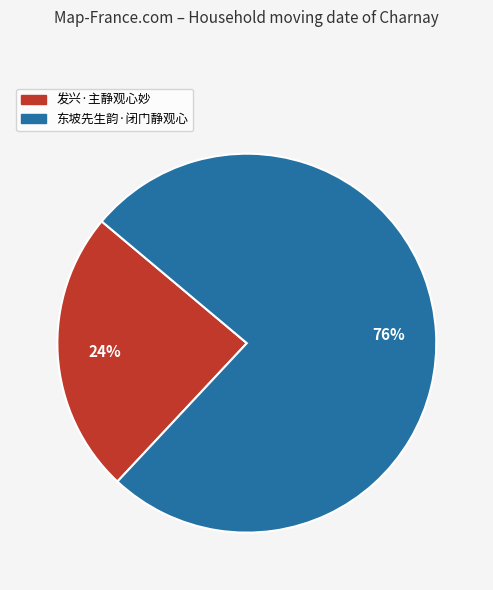

Approximately how many times larger is the value at 发兴·主静观心妙 compared to 东坡先生韵·闭门静观心?

0.3